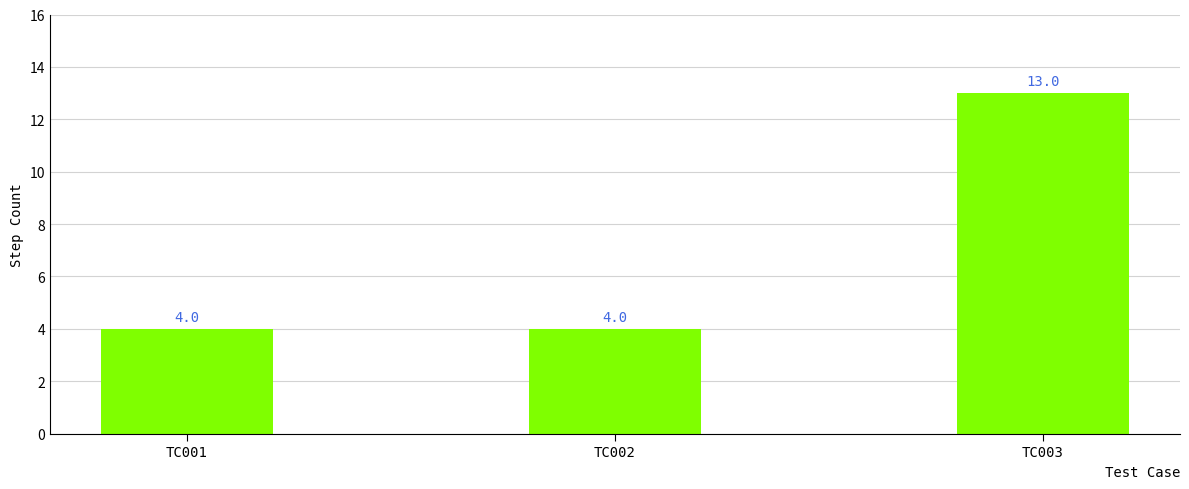

How many data points are above 4?

1